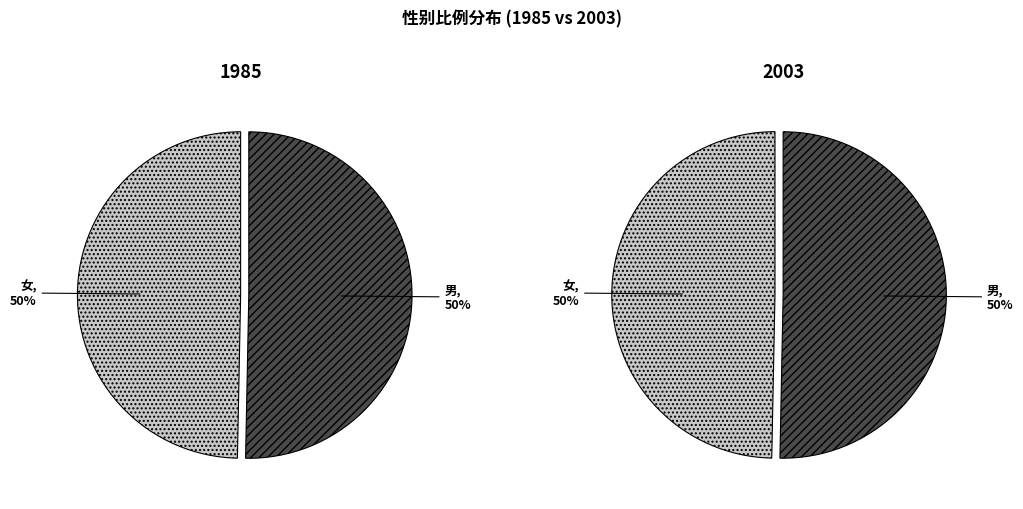

How many slices are in this pie chart?

2